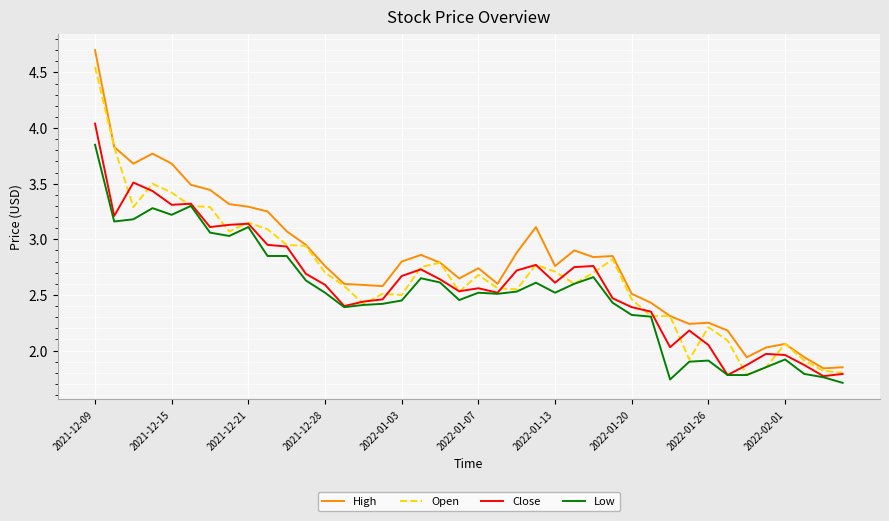

What are all the series names shown in the legend?

High, Open, Close, Low